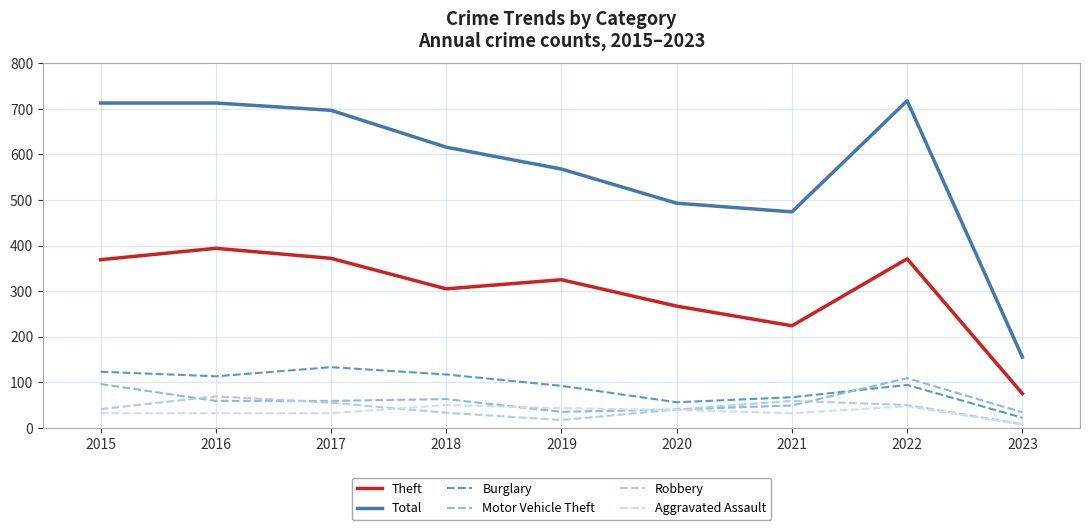

The value of Total at 2020 is 227. True or false?

False